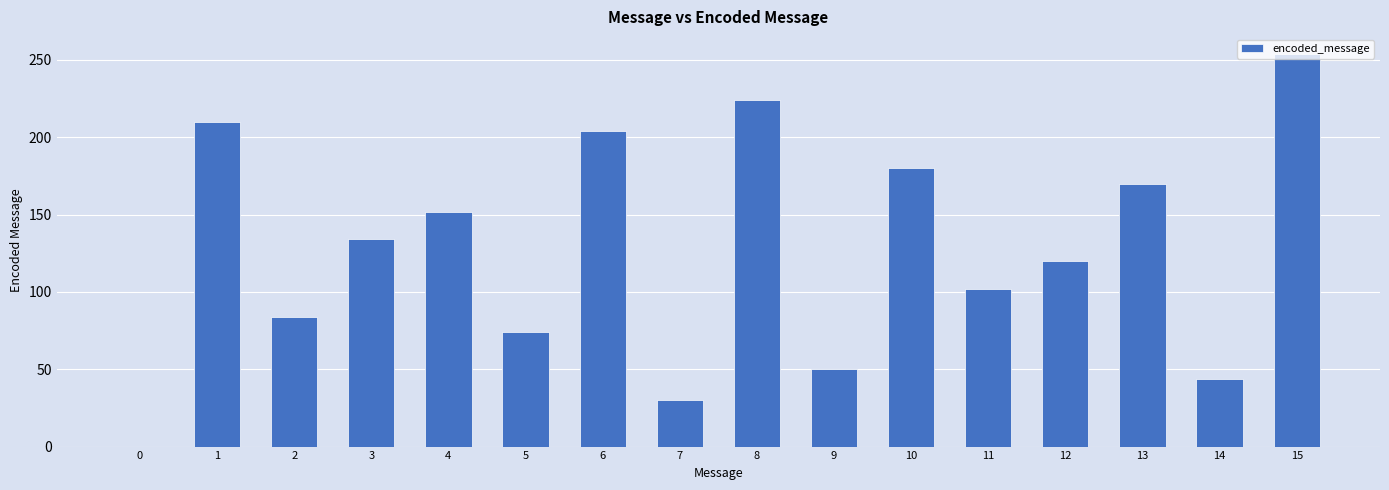

How many positive values are there?

15